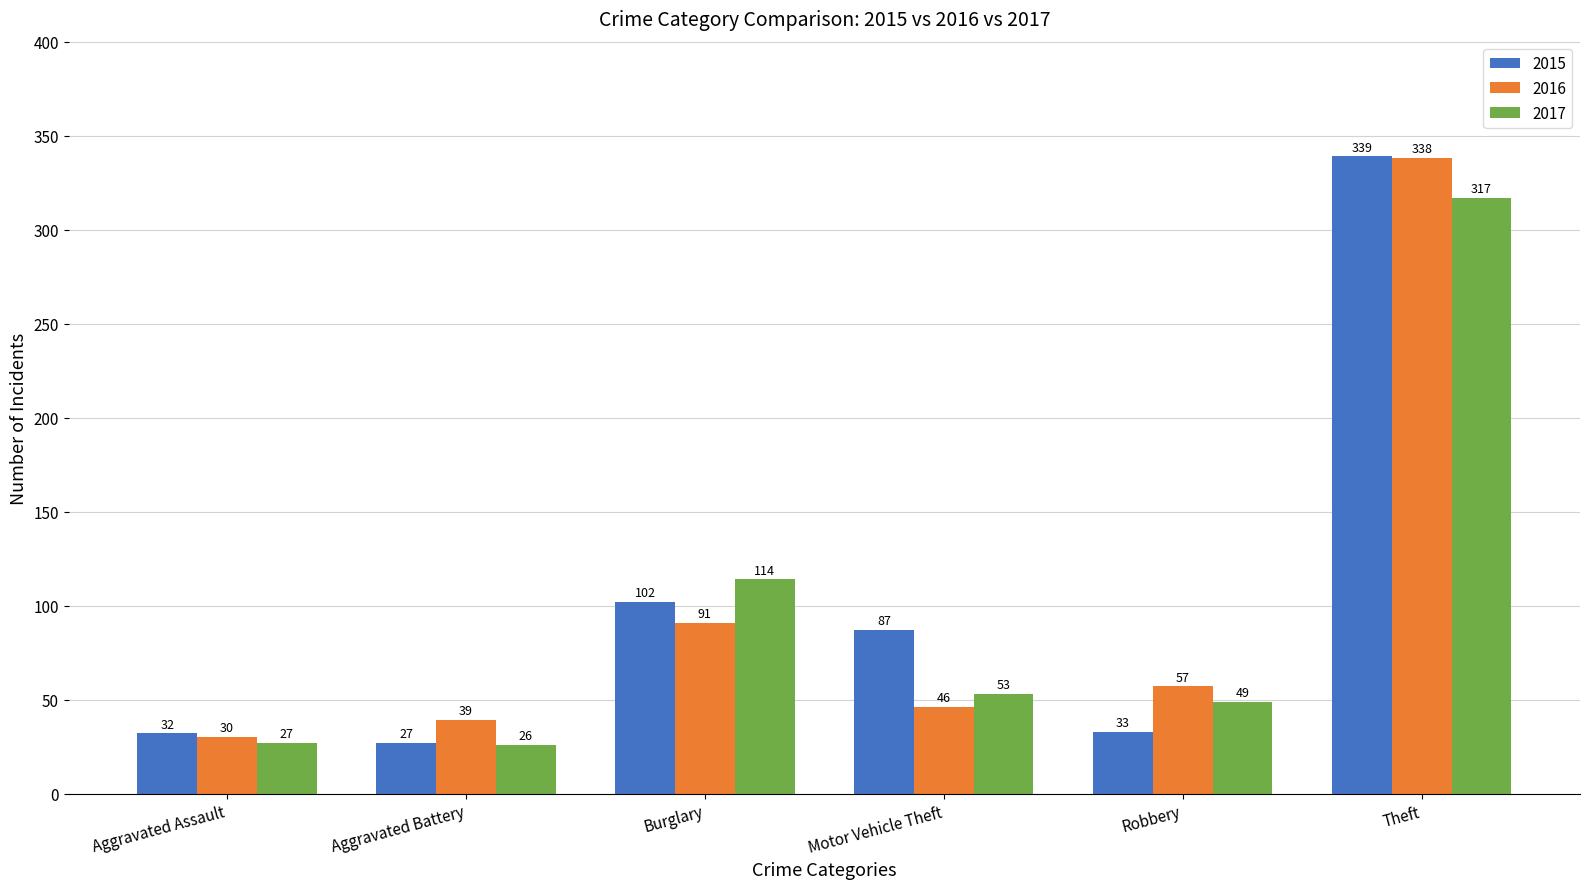

The 2015 series shows 339 at Theft. True or false?

True